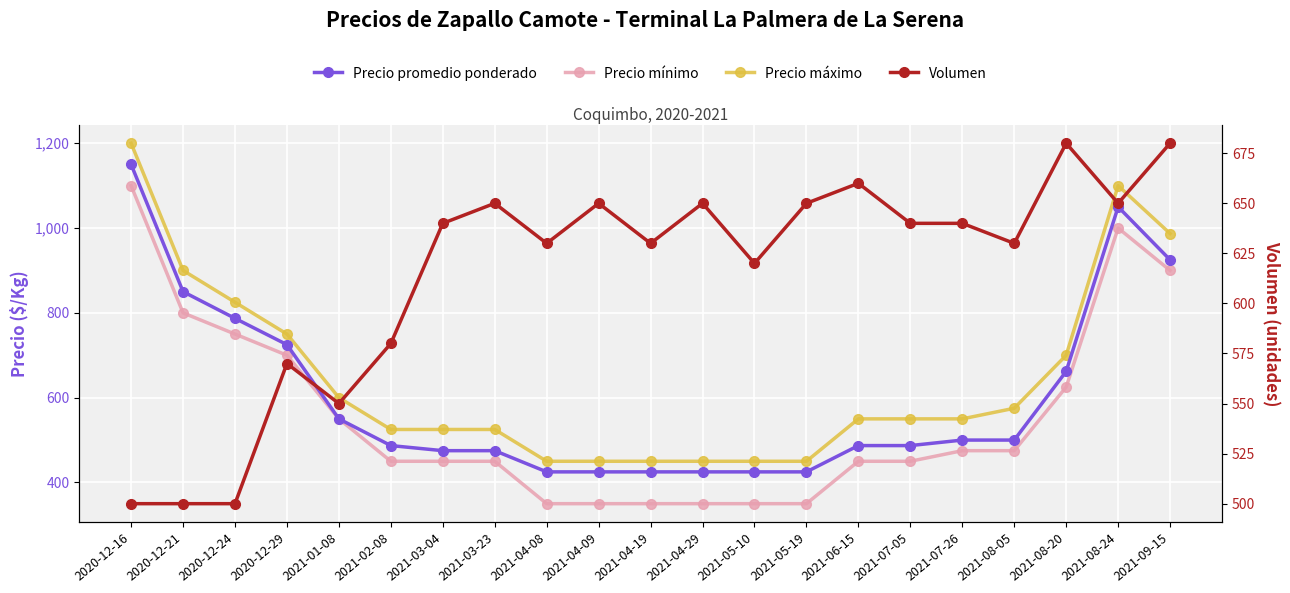

Rank the series at 2020-12-16 from lowest to highest value.

Volumen, Precio mínimo, Precio promedio ponderado, Precio máximo